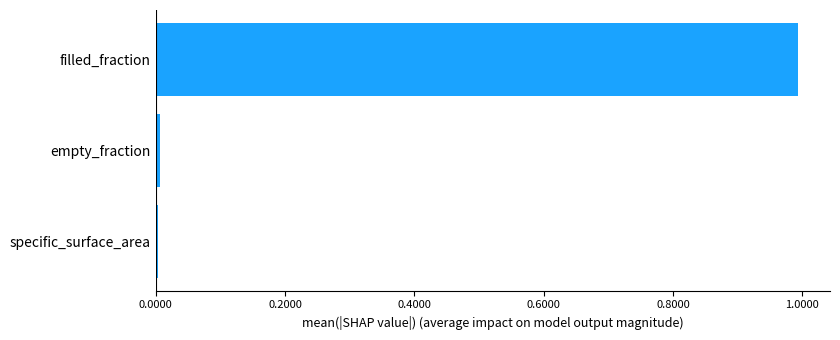

The value at empty_fraction is 0.0. True or false?

True